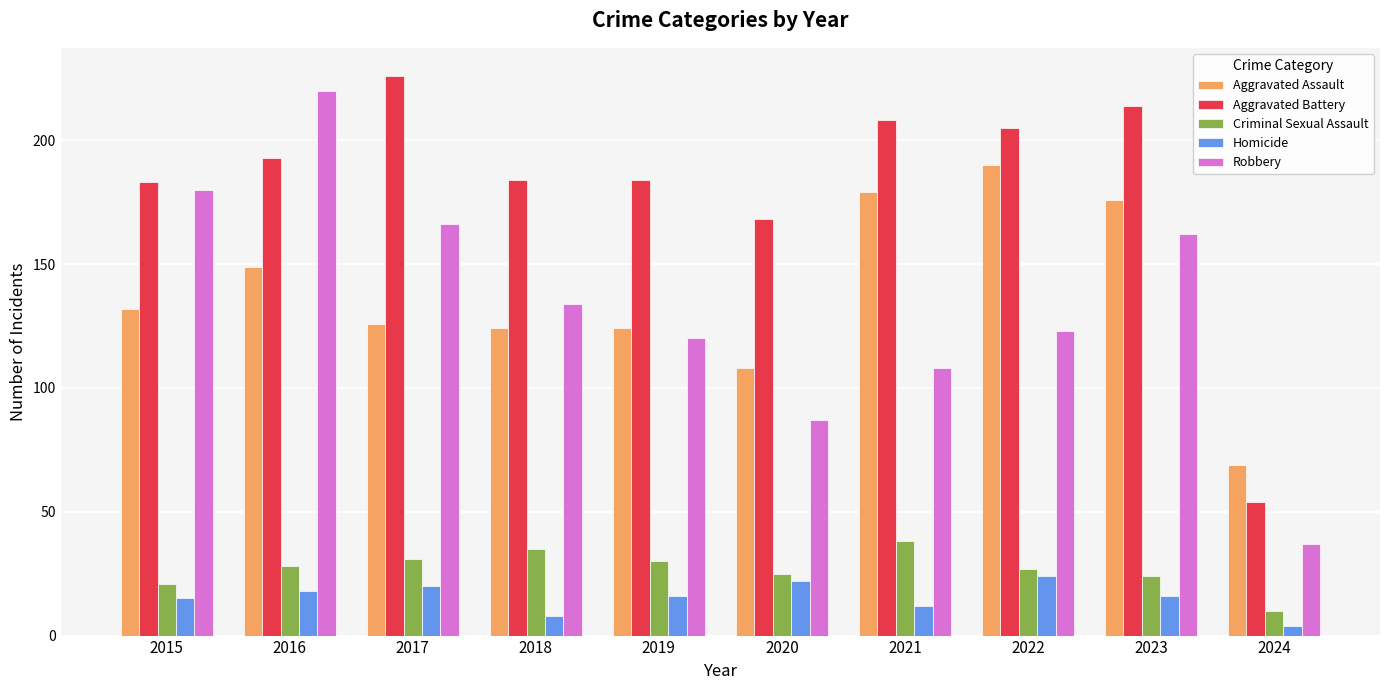

What is the spread (max minus min) of values at 2019?

168